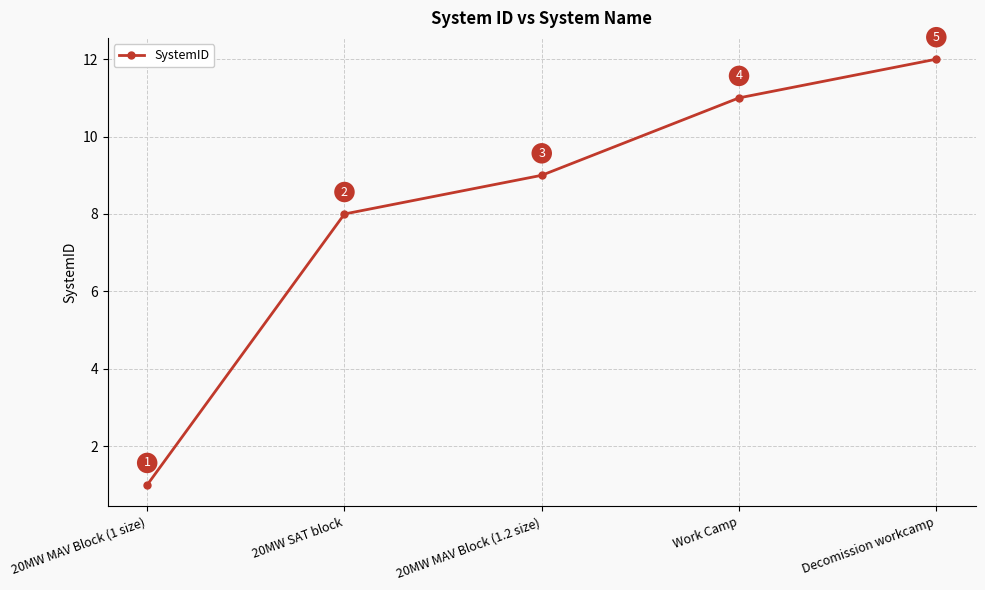

The chart shows a value of 0 at 20MW MAV Block (1 size). True or false?

False